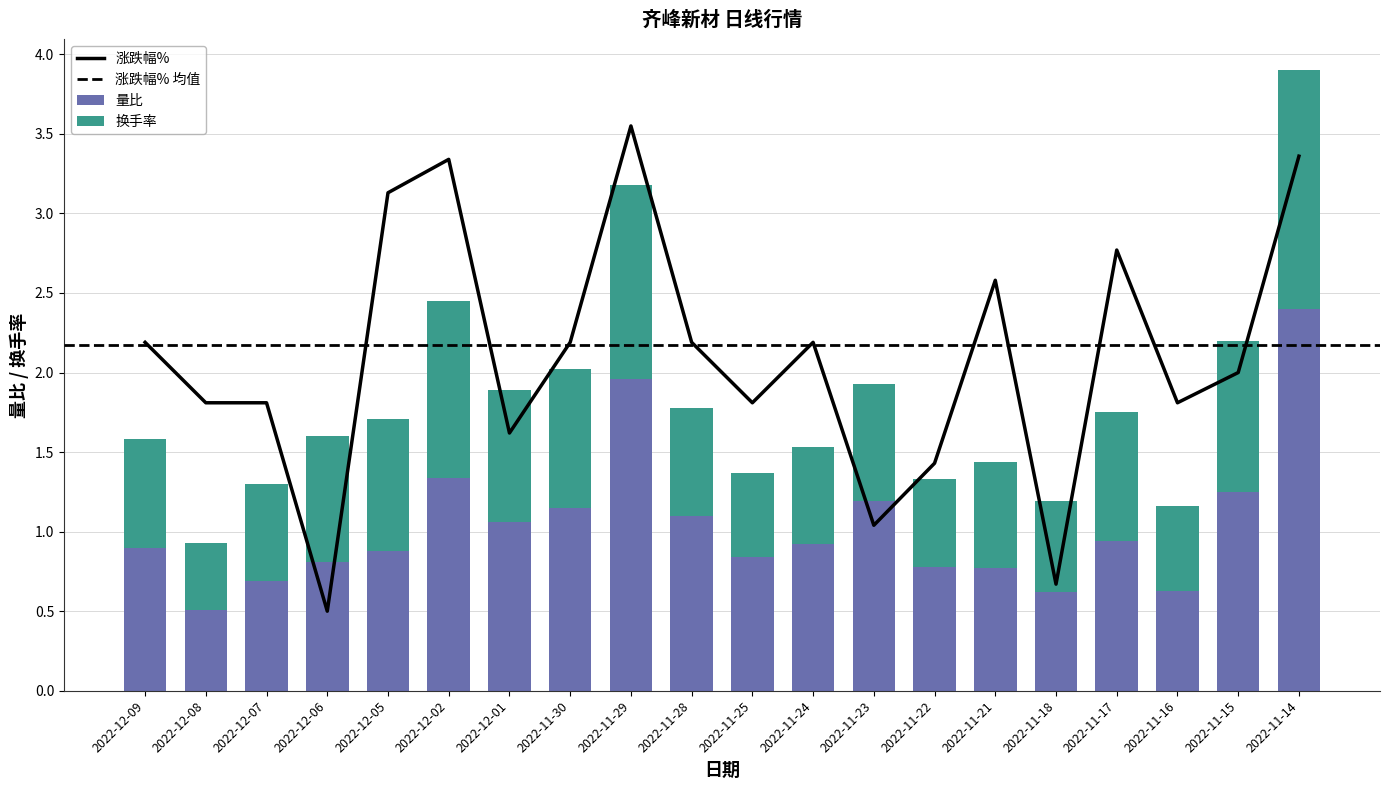

Which series has the largest total across all categories?

量比